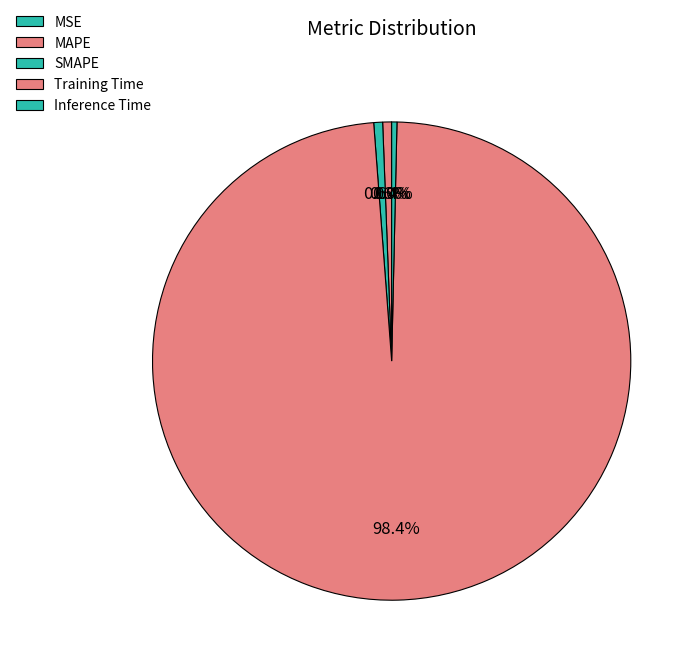

Between SMAPE and Training Time, which is larger?

Training Time